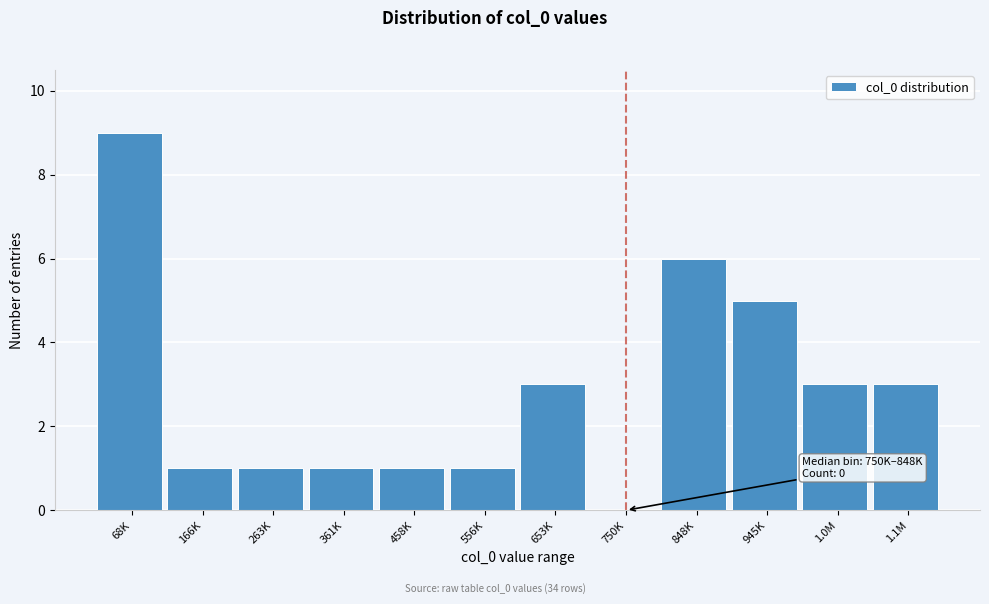

Reading right to left, extract all data points from this chart.

1.1M=3	1.0M=3	945K=5	848K=6	750K=0	653K=3	556K=1	458K=1	361K=1	263K=1	166K=1	68K=9